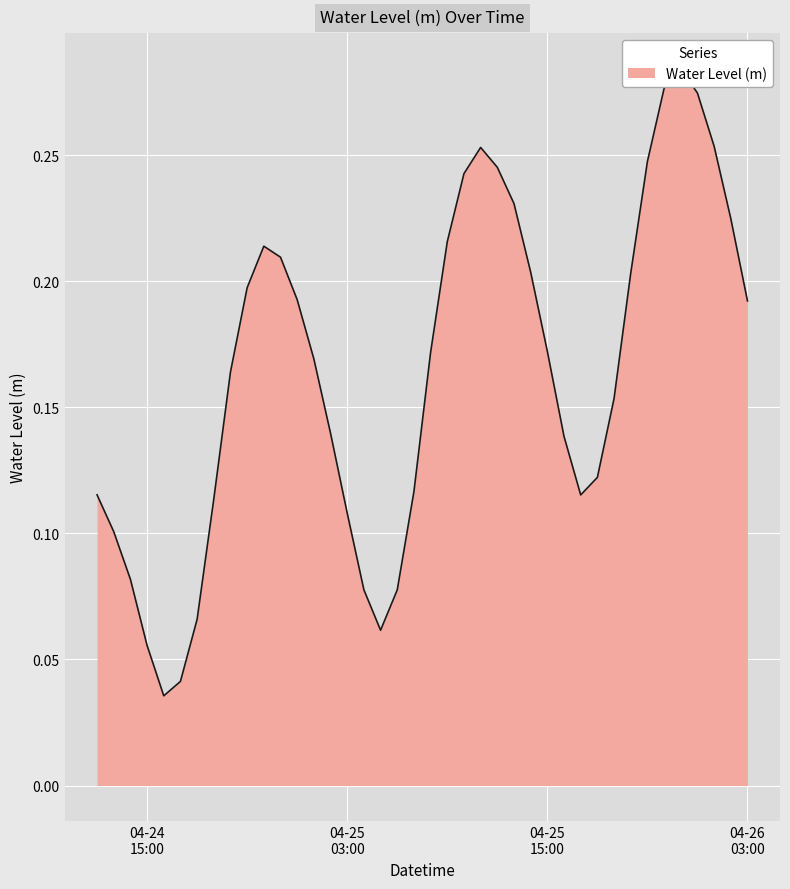

Where is the data nearest to the value 0?

2025-04-24 16:00:00